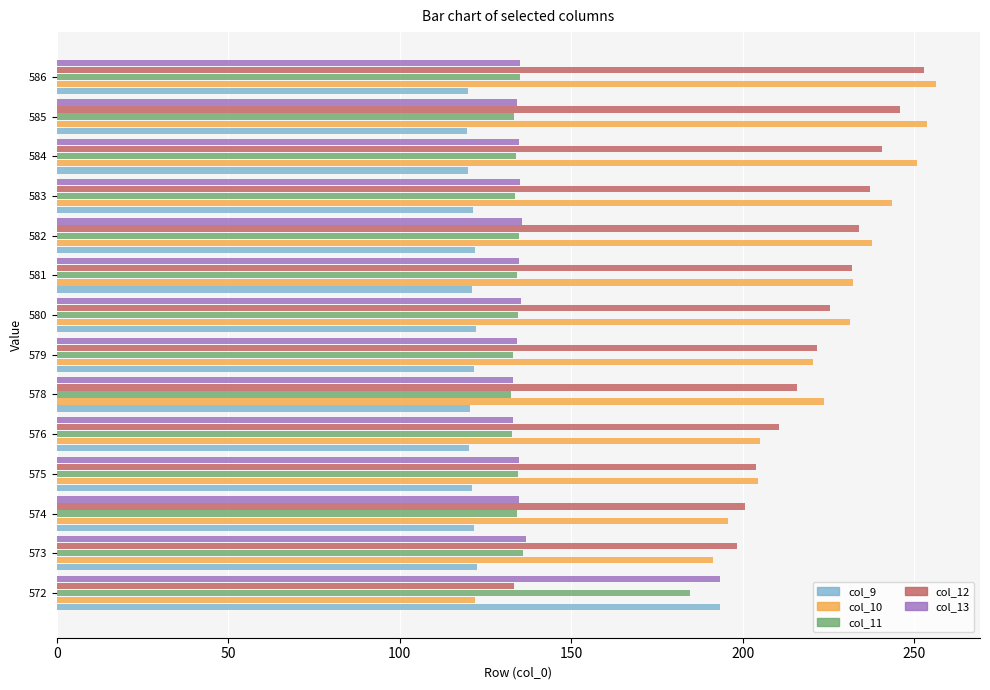

What is the difference between the maximum and minimum values in the col_13 series?

60.6